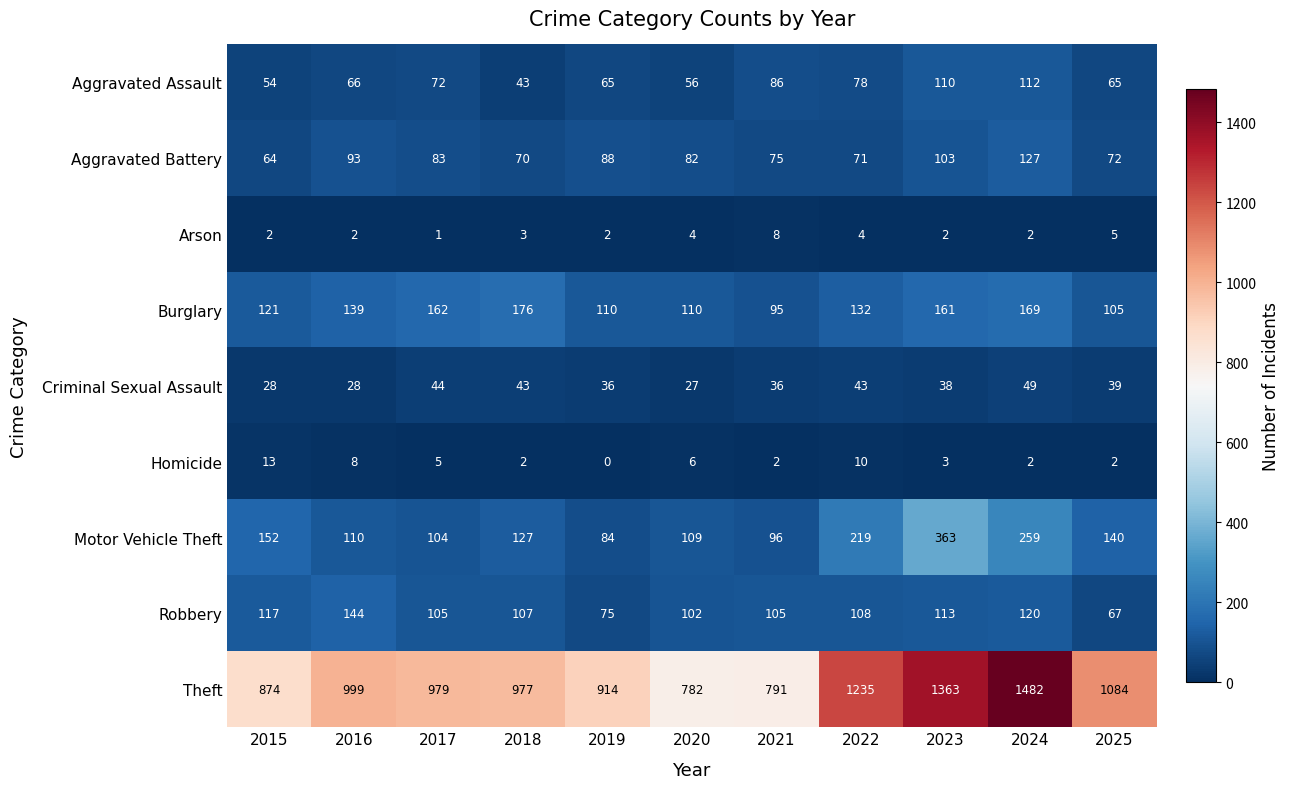

Rank the series by their maximum value, from lowest to highest.

Arson, Homicide, Criminal Sexual Assault, Aggravated Assault, Aggravated Battery, Robbery, Burglary, Motor Vehicle Theft, Theft